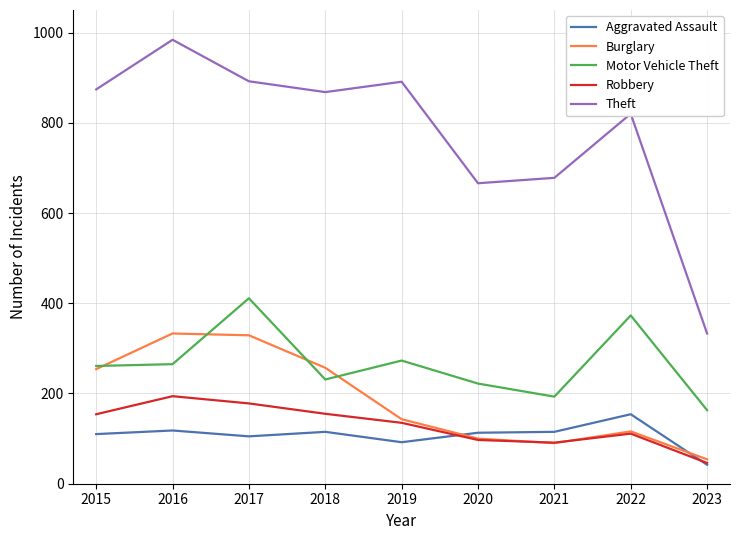

What is the difference between the highest and lowest values at 2022?

709